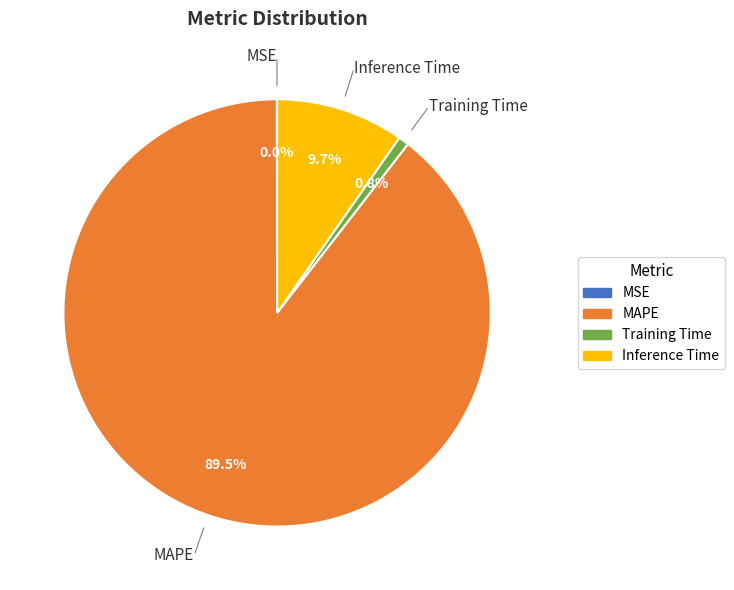

To the nearest percent, what is the average slice percentage?

25%